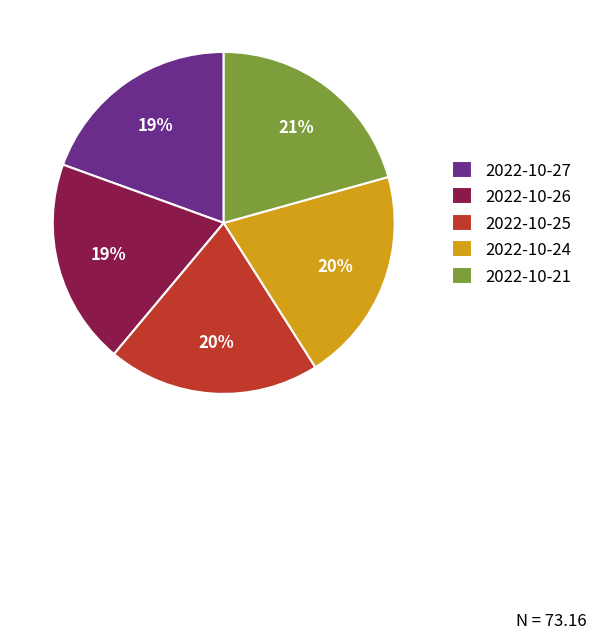

How many segments does this pie chart have?

5